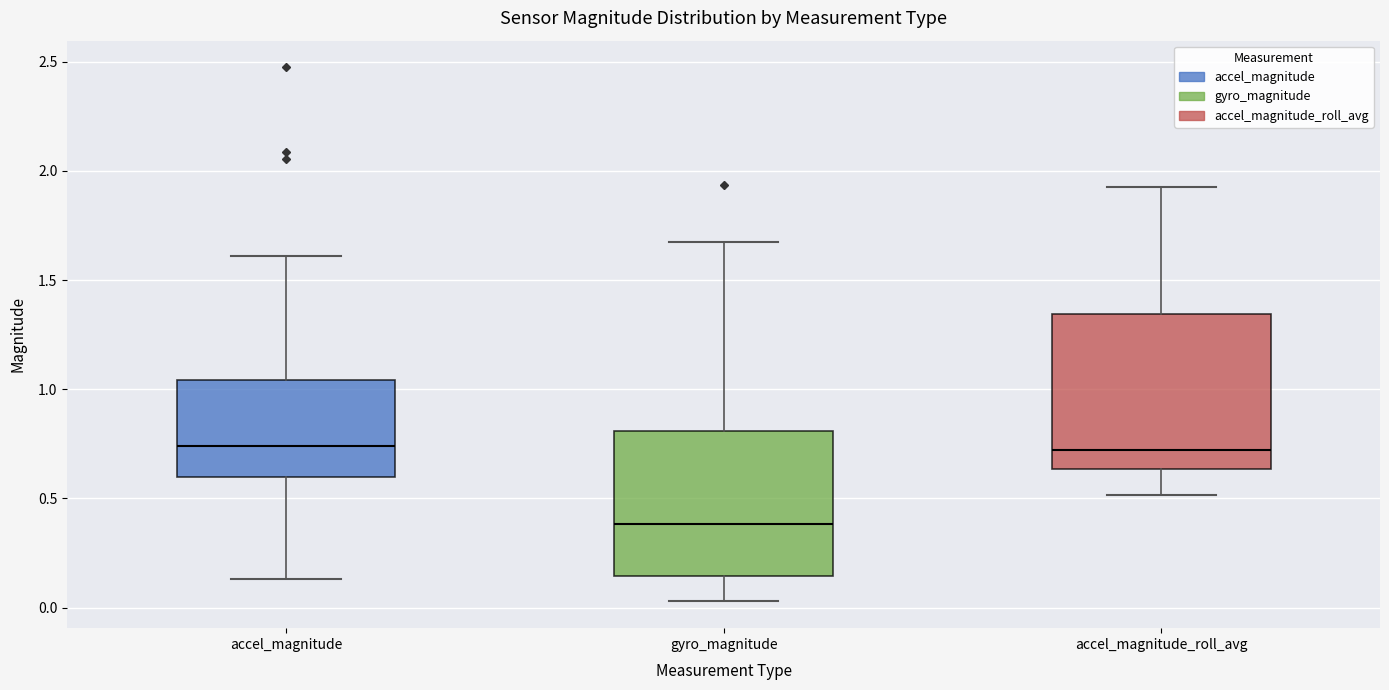

Where does the median line of the box for accel_magnitude sit on the y-axis? The values are not printed on the chart, so give them approximately, as read against the axis.

0.75